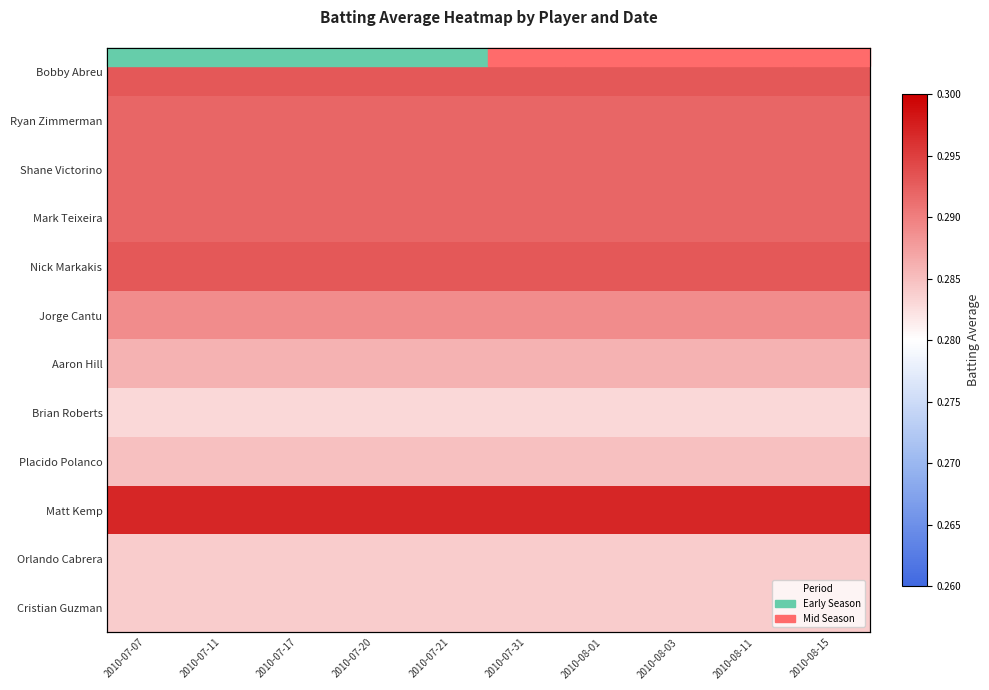

Read the Jorge Cantu value at 2010-07-11.

0.3